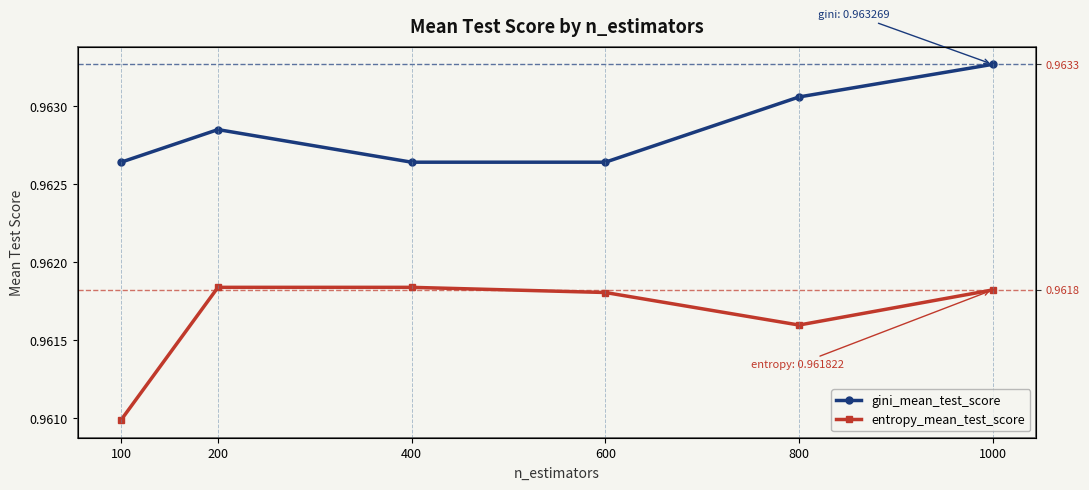

Is the value of entropy_mean_test_score at 400 greater than the value of gini_mean_test_score at 1000?

No